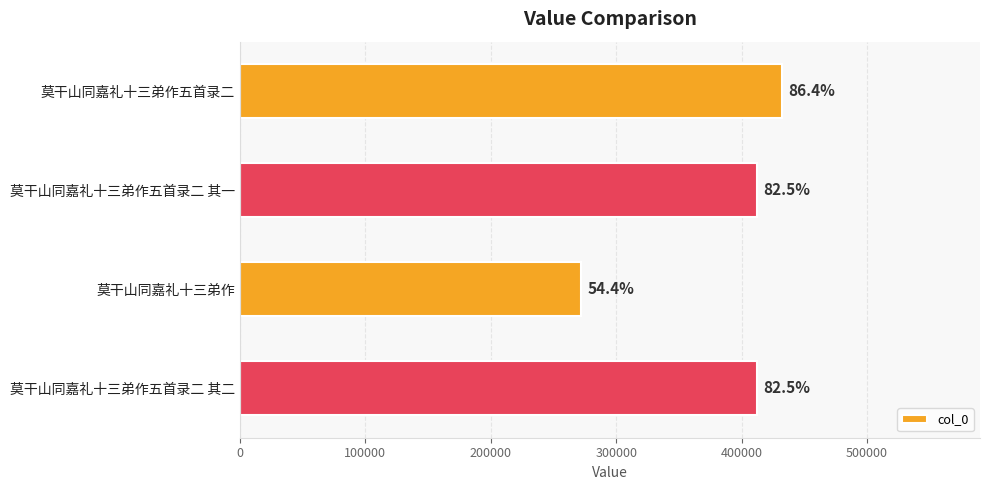

Does the chart contain any negative values?

No